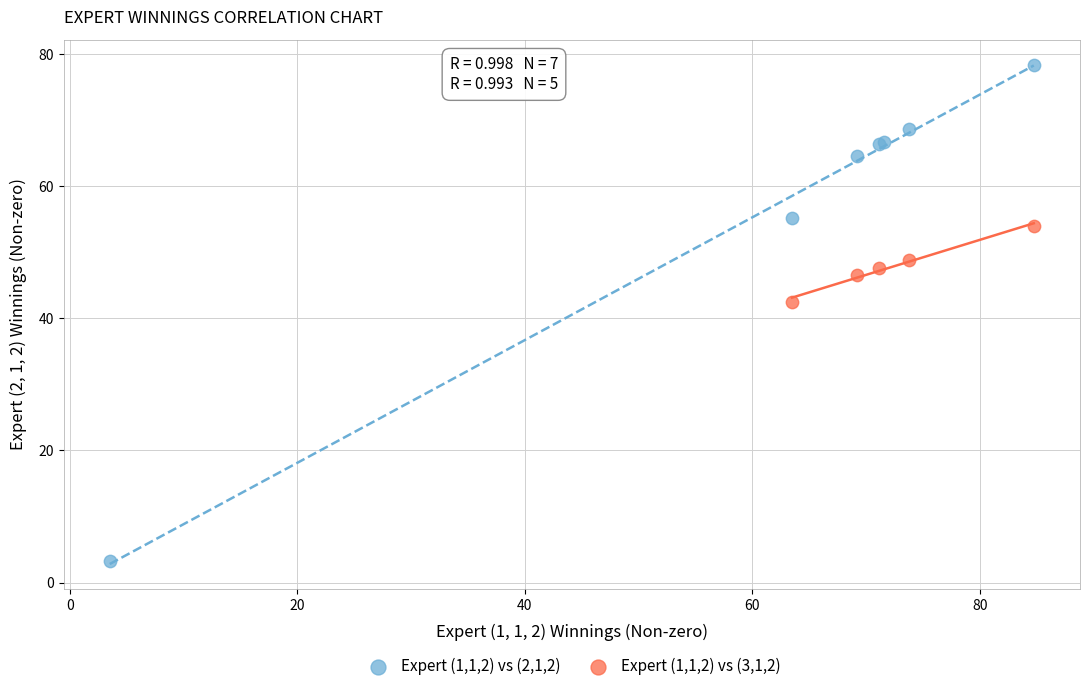

Which series reaches the maximum Y coordinate?

Expert (1,1,2) vs (2,1,2)